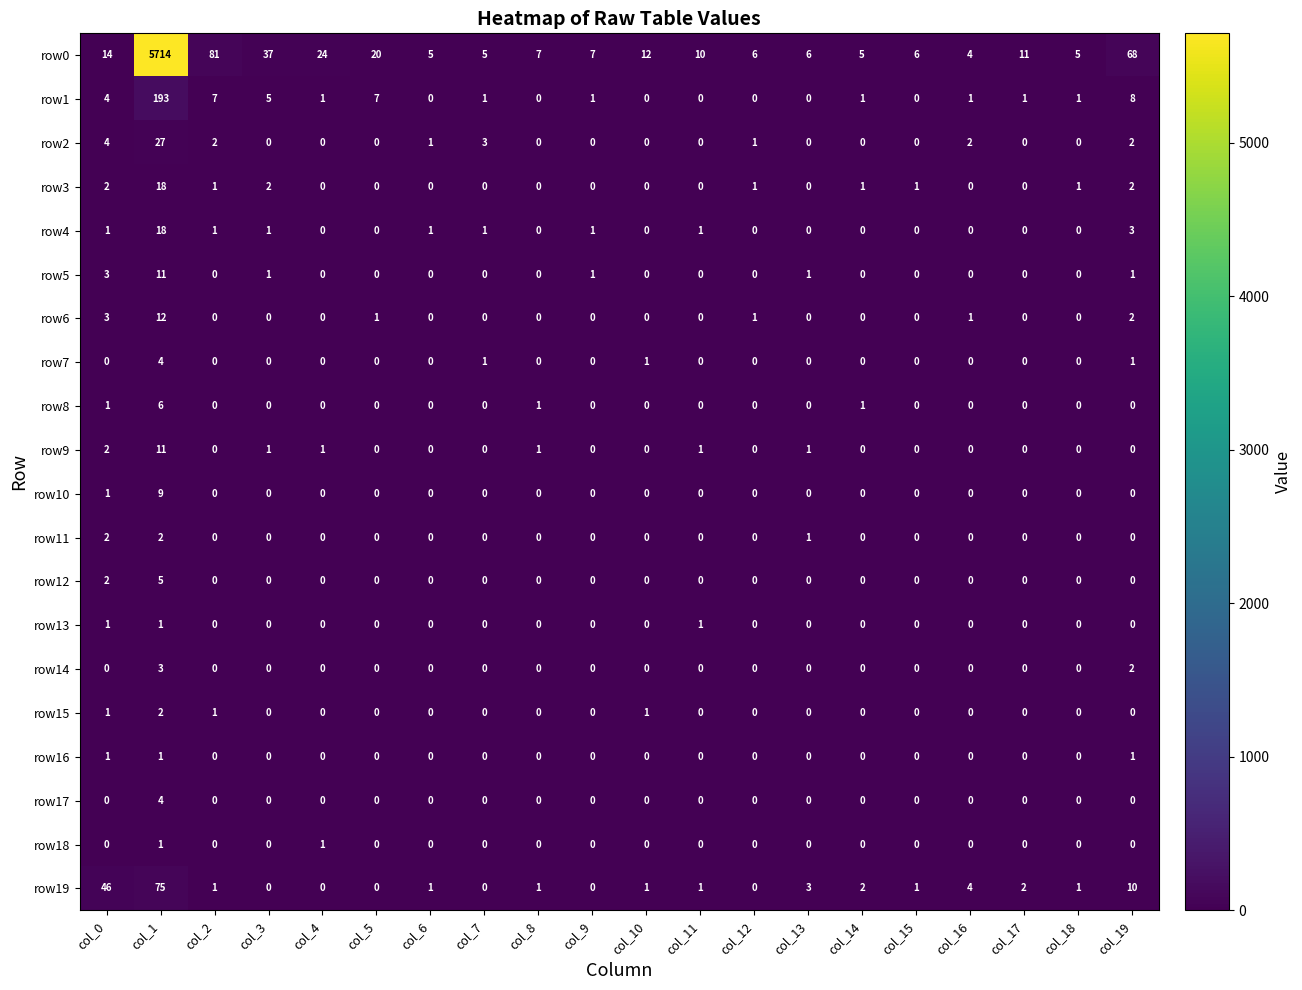

What is the sum of all row10 values?

10